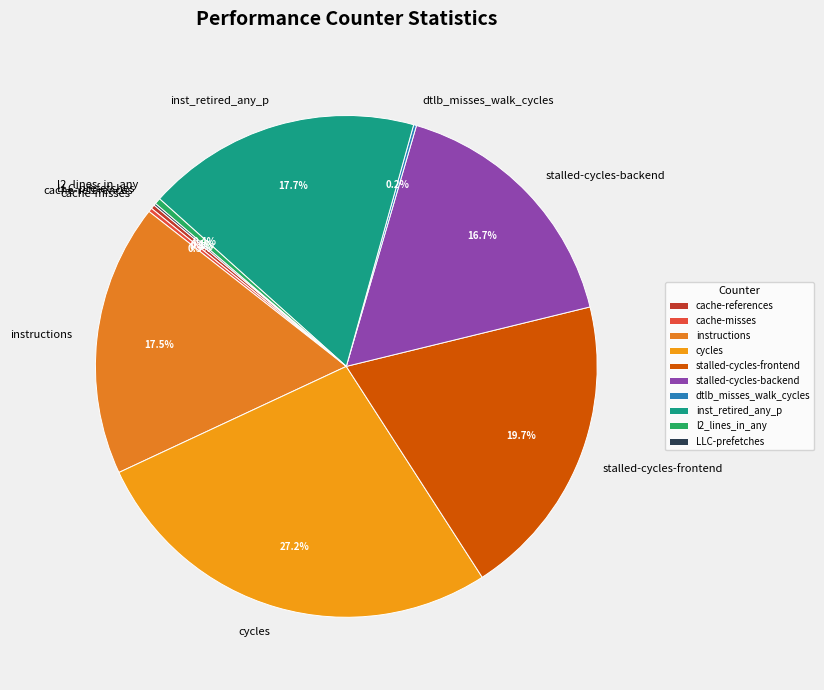

What percentage is NOT represented by inst_retired_any_p?

82.3%